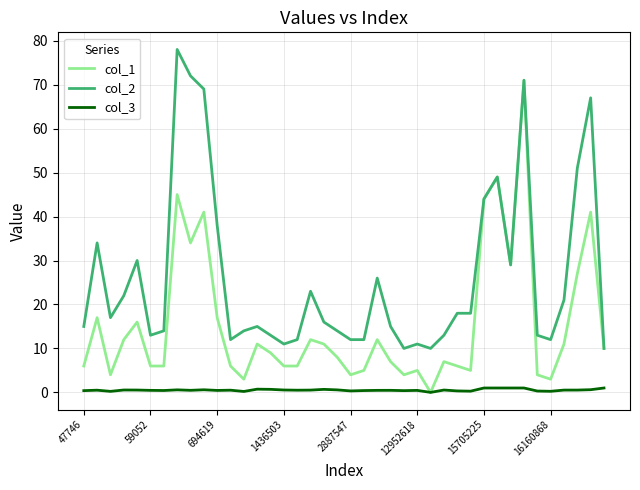

How many lines are shown in the chart?

3